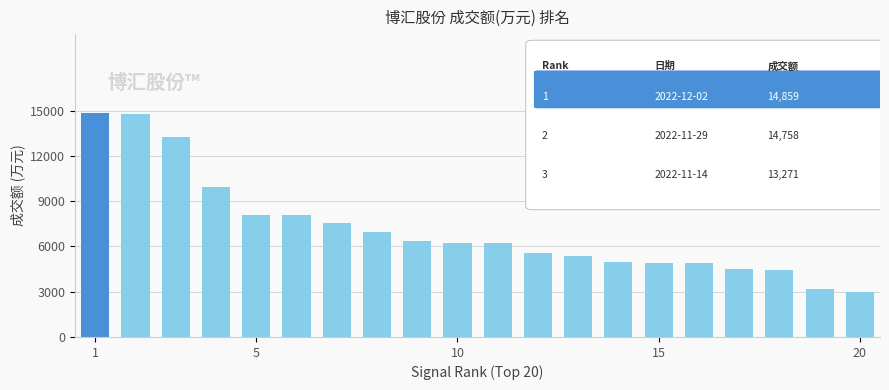

What is the difference between the second highest and second lowest values?

11564